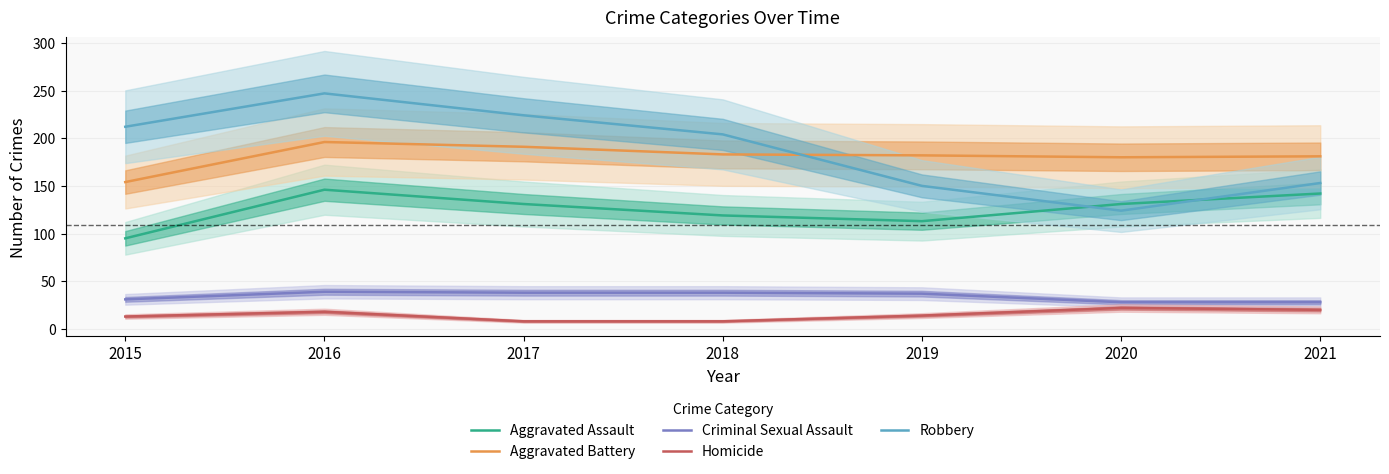

Where is Homicide nearest to the value 15?

2019